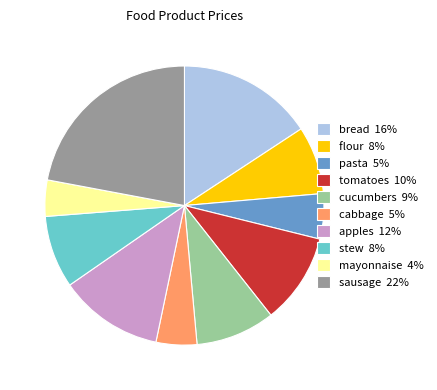

Approximately how many times larger is the value at cabbage 5% compared to mayonnaise 4%?

1.1